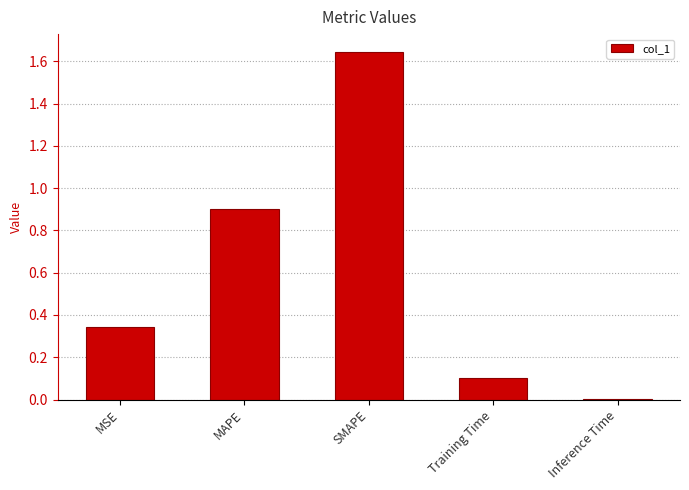

Which label corresponds to the largest value in the chart?

SMAPE